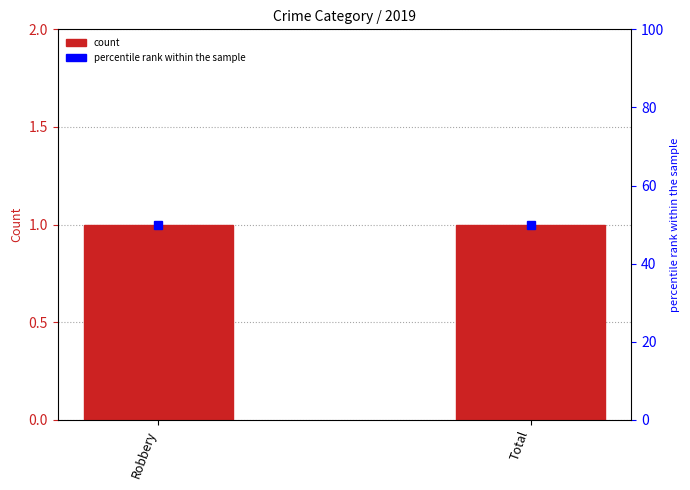

What are all the series names shown in the legend?

count, percentile rank within the sample